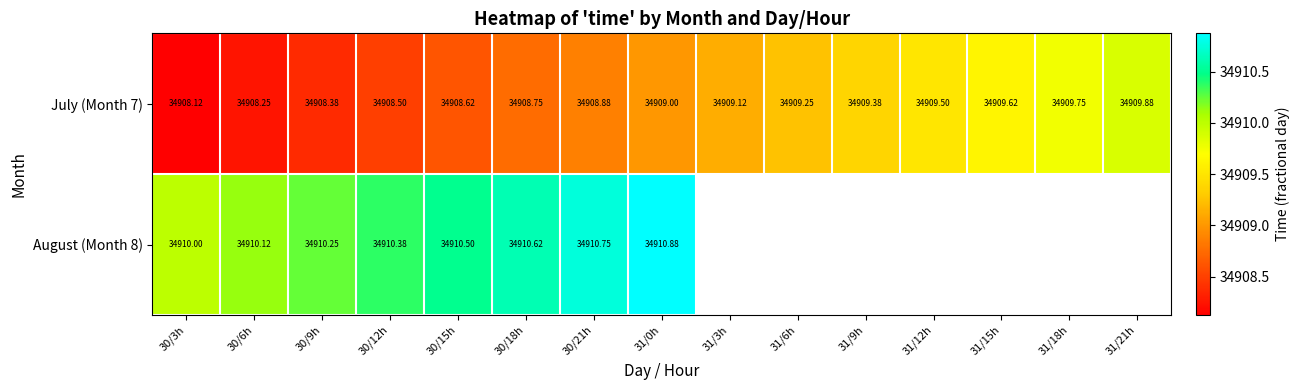

What is the highest value of the July (Month 7) series?

34909.9